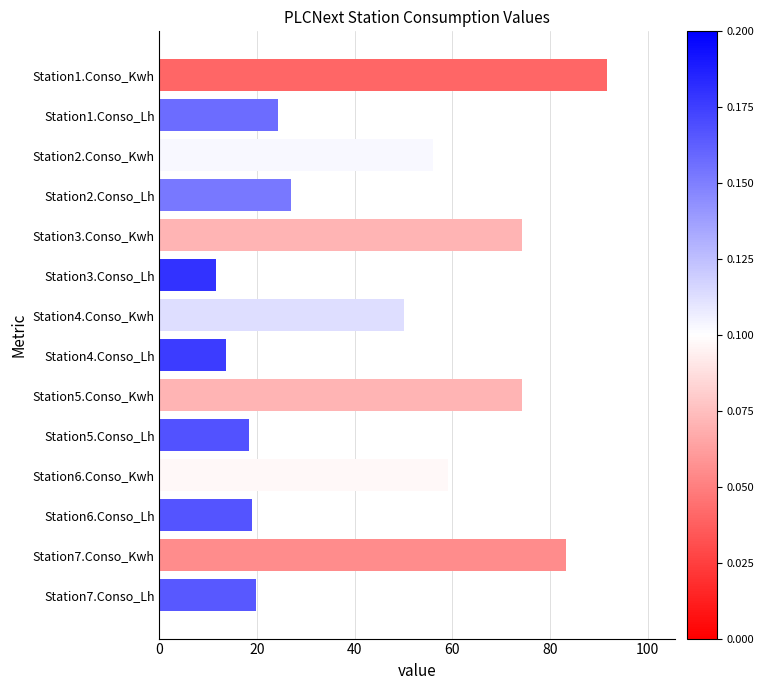

Between Station3.Conso_Lh and Station1.Conso_Kwh, which is larger?

Station1.Conso_Kwh